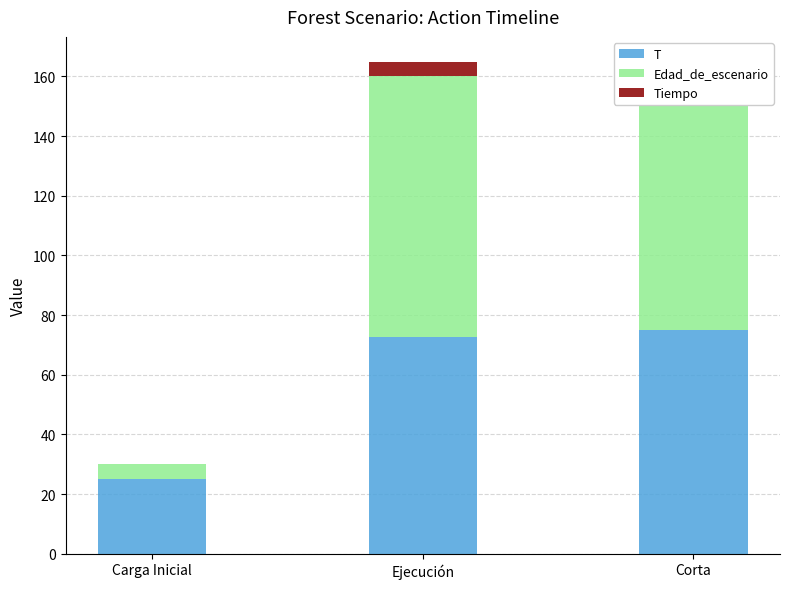

How many values in the T series exceed 72?

2